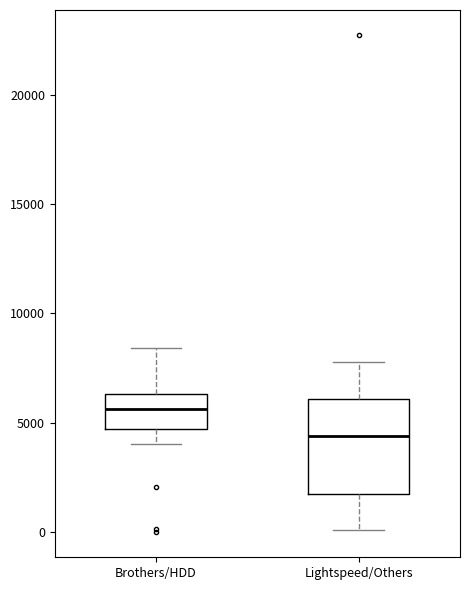

Reading left to right, transcribe this box plot: for each box, give where its median line is, the range the box spans, and where its two whiskers end, as read against the y-axis. The values are not printed on the chart, so give them approximately, as read against the axis.

Brothers/HDD: median 5500, box 4500 to 6500, whiskers 4000 to 8500
Lightspeed/Others: median 4500, box 2000 to 6000, whiskers 0 to 8000